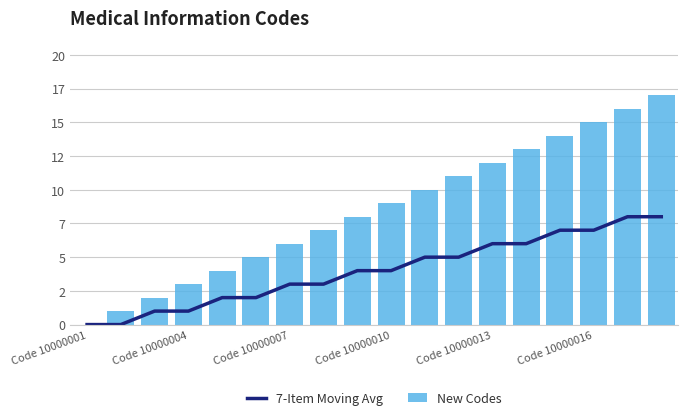

Count the number of data series in this chart.

2